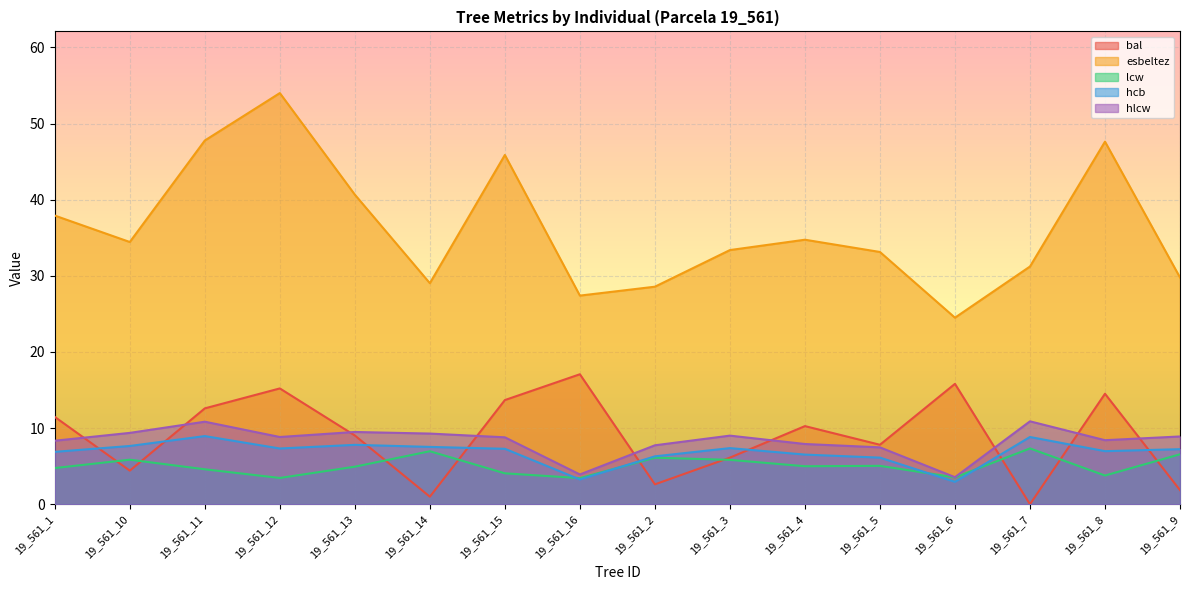

Between 19_561_15 and 19_561_5, which series saw the biggest shift?

esbeltez